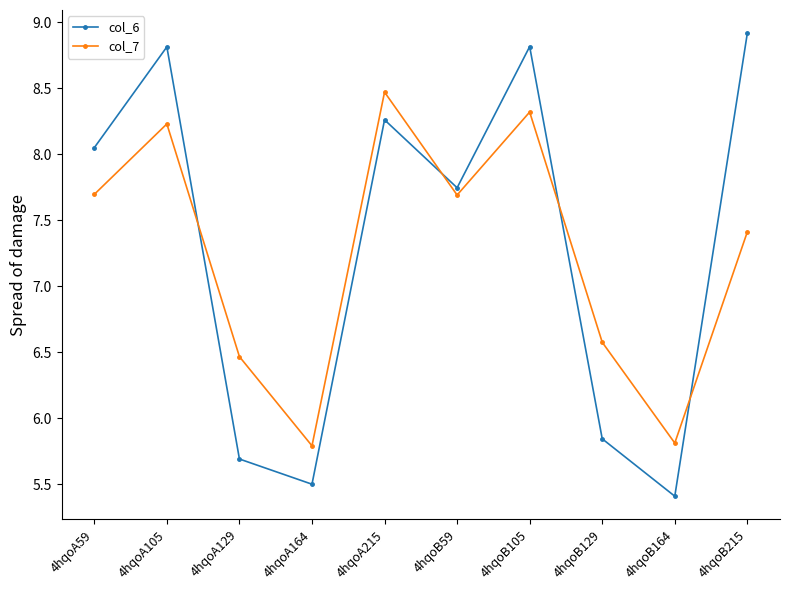

At 4hqoA105, list the series in order from smallest to largest.

col_7, col_6